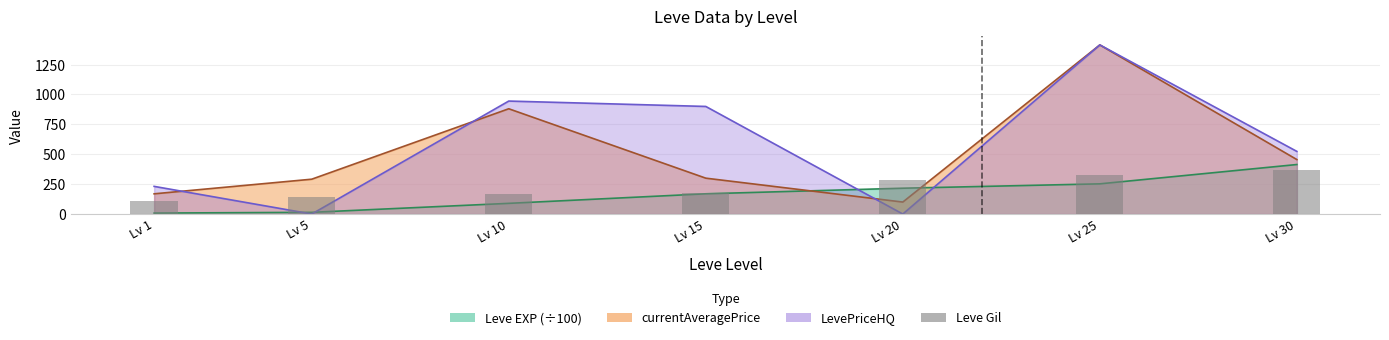

True or false: the data shows 172 at Lv 15.

True